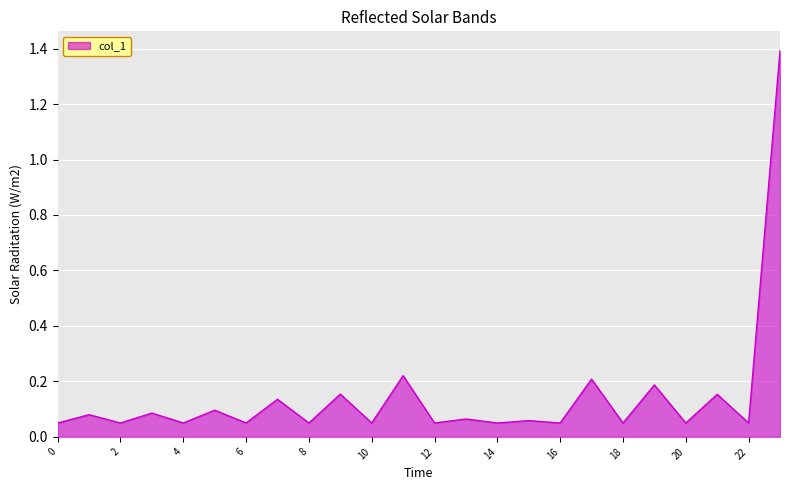

What is the difference between the maximum and minimum values?

1.3